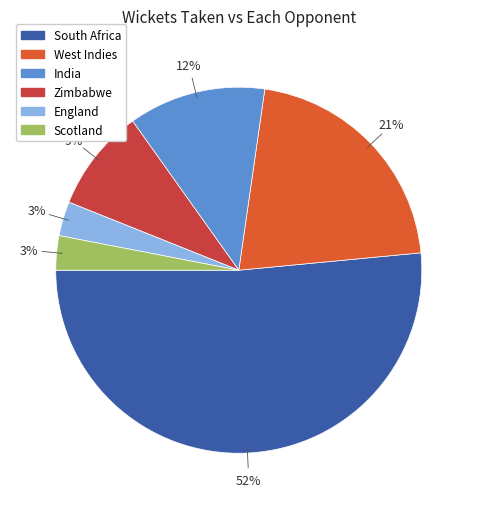

True or false: South Africa accounts for 65% of the total.

False